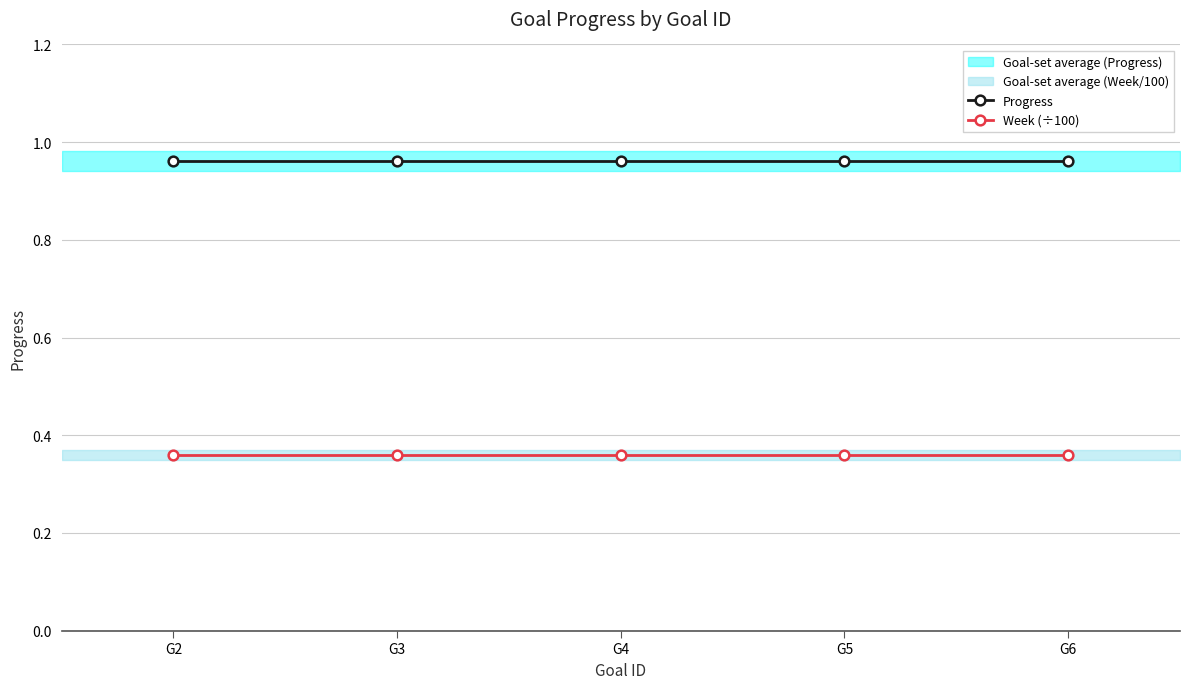

What is the total value across all series at G6?

1.3